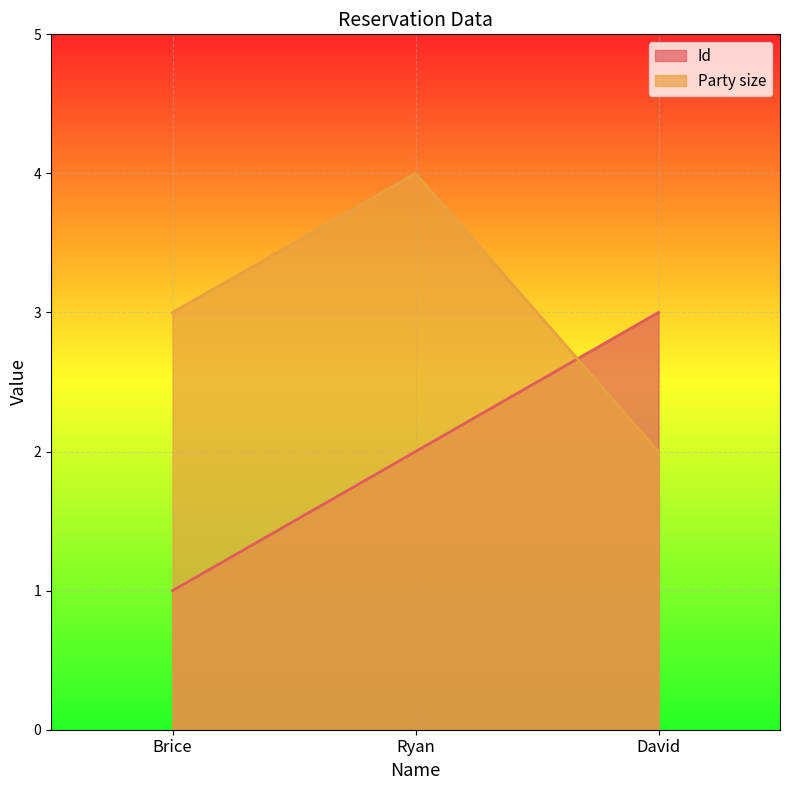

How many lines are shown in the chart?

2